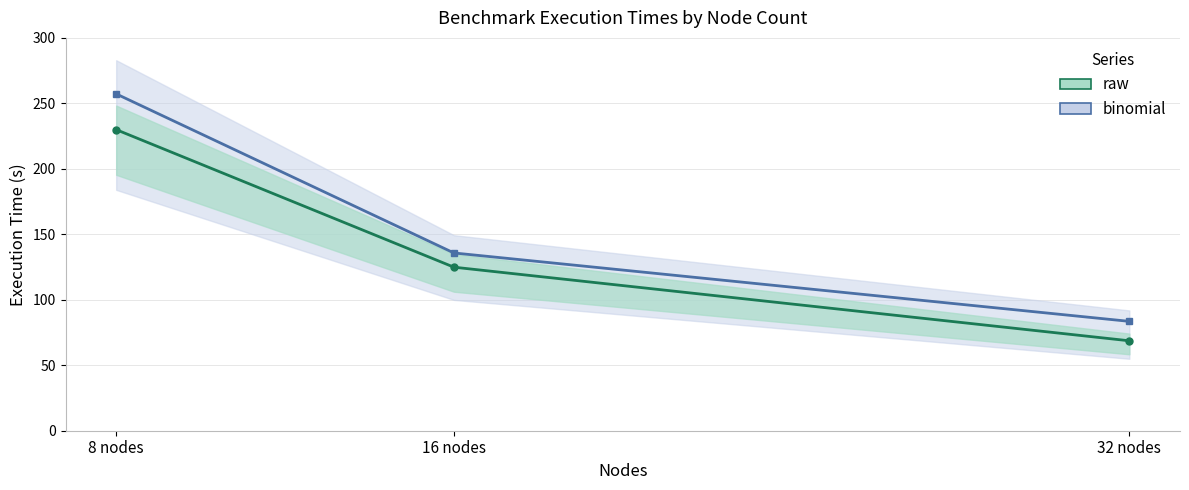

What is the greatest value displayed?

257.2